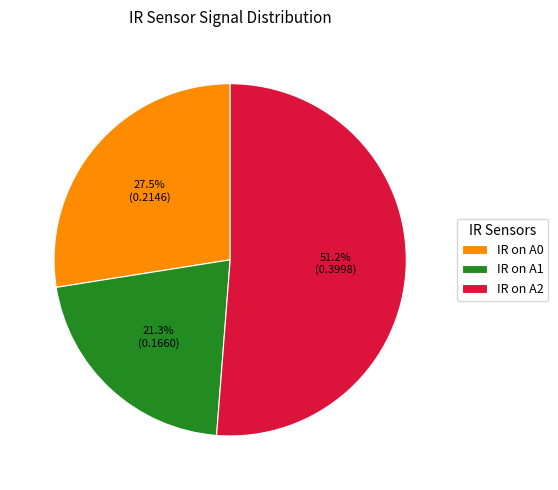

Which has a higher value, IR on A2 or IR on A1?

IR on A2